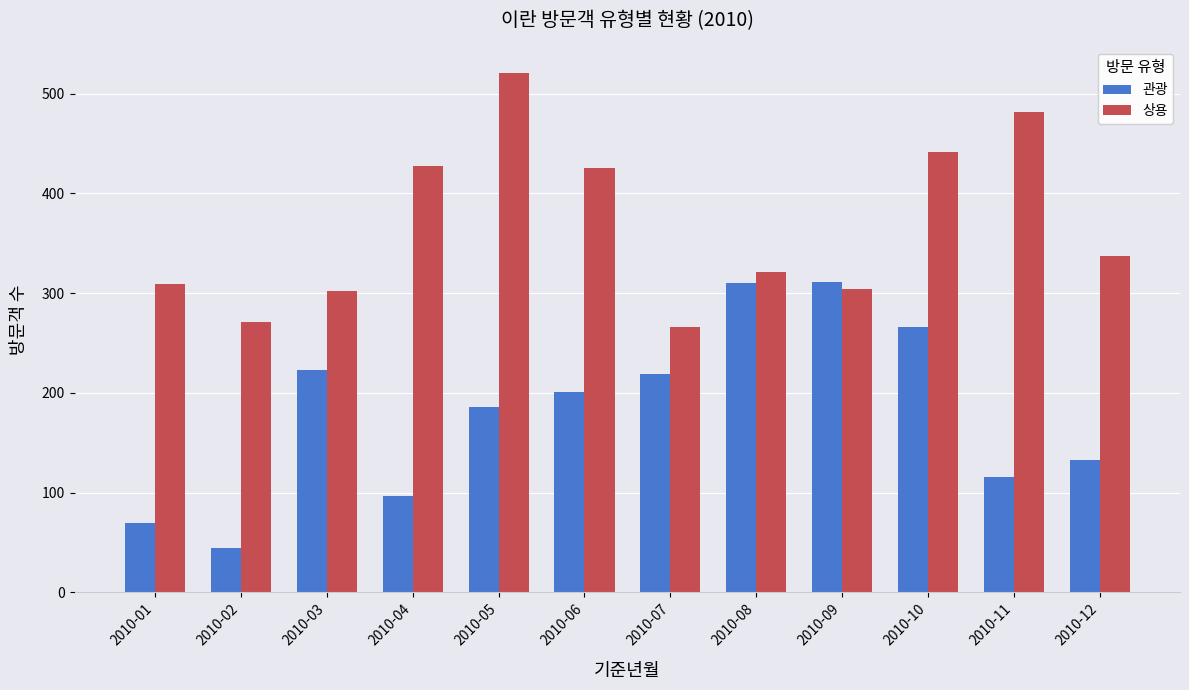

What are all the series names shown in the legend?

관광, 상용